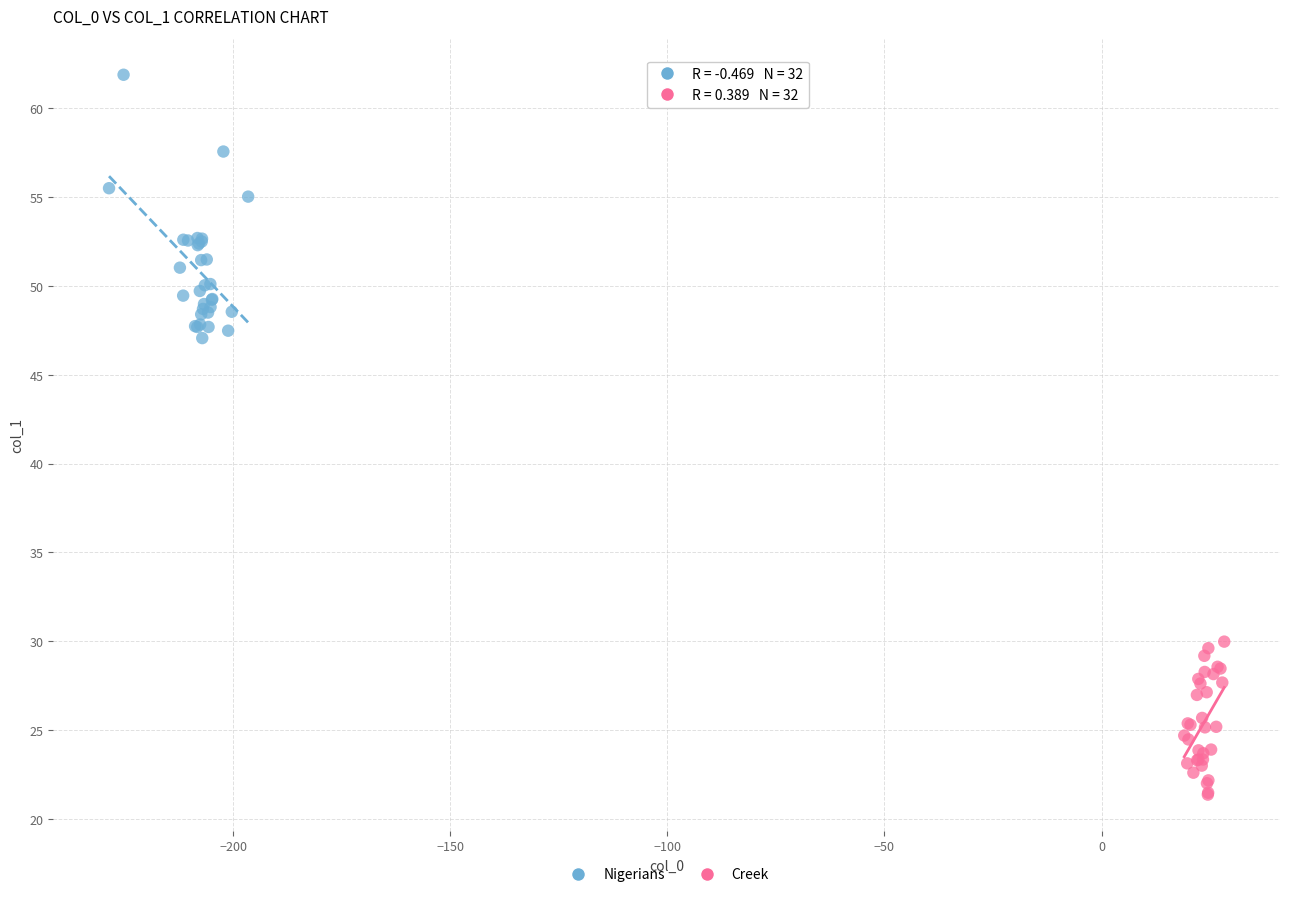

Which series reaches the maximum Y coordinate?

Nigerians